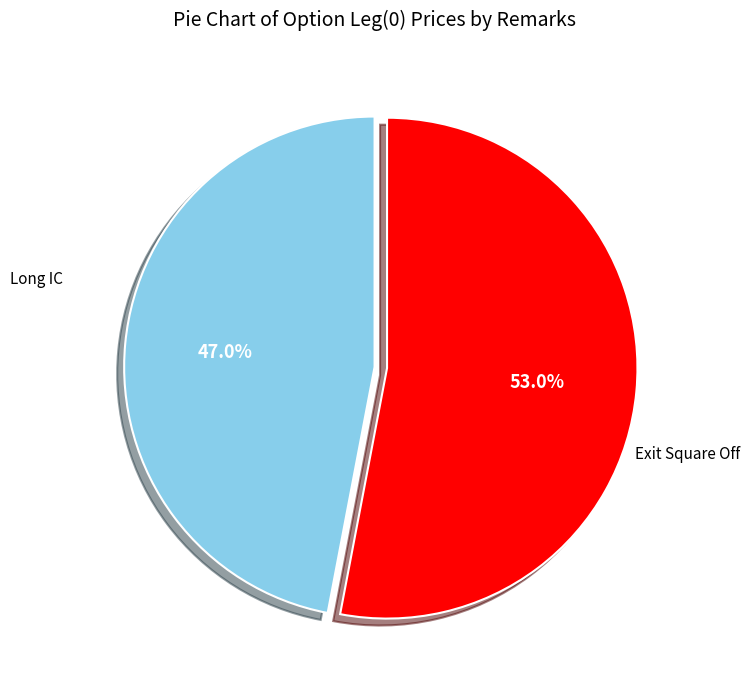

Is there a majority slice in this chart?

Yes